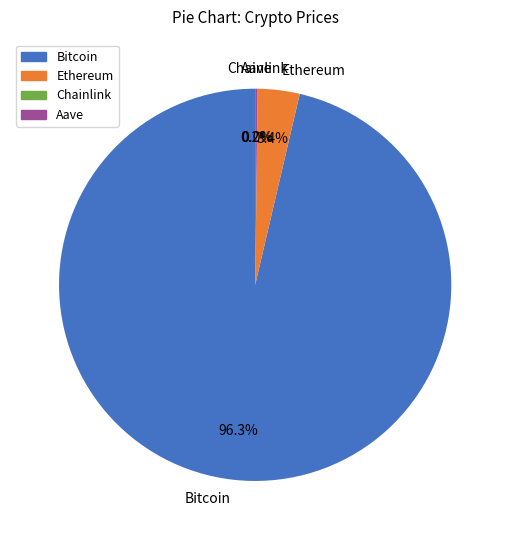

What is the majority slice?

Bitcoin